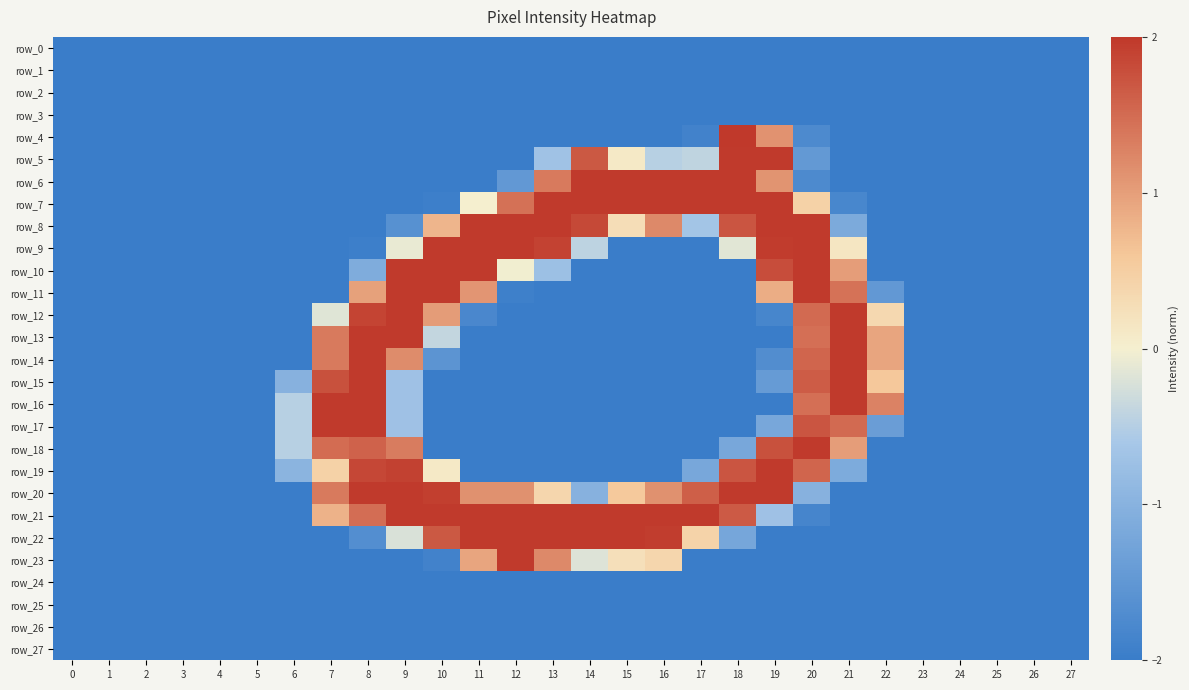

Reading right to left, extract all data points from this chart.

row_0: 27=-2.0	26=-2.0	25=-2.0	24=-2.0	23=-2.0	22=-2.0	21=-2.0	20=-2.0	19=-2.0	18=-2.0	17=-2.0	16=-2.0	15=-2.0	14=-2.0	13=-2.0	12=-2.0	11=-2.0	10=-2.0	9=-2.0	8=-2.0	7=-2.0	6=-2.0	5=-2.0	4=-2.0	3=-2.0	2=-2.0	1=-2.0	0=-2.0
row_1: 27=-2.0	26=-2.0	25=-2.0	24=-2.0	23=-2.0	22=-2.0	21=-2.0	20=-2.0	19=-2.0	18=-2.0	17=-2.0	16=-2.0	15=-2.0	14=-2.0	13=-2.0	12=-2.0	11=-2.0	10=-2.0	9=-2.0	8=-2.0	7=-2.0	6=-2.0	5=-2.0	4=-2.0	3=-2.0	2=-2.0	1=-2.0	0=-2.0
row_2: 27=-2.0	26=-2.0	25=-2.0	24=-2.0	23=-2.0	22=-2.0	21=-2.0	20=-2.0	19=-2.0	18=-2.0	17=-2.0	16=-2.0	15=-2.0	14=-2.0	13=-2.0	12=-2.0	11=-2.0	10=-2.0	9=-2.0	8=-2.0	7=-2.0	6=-2.0	5=-2.0	4=-2.0	3=-2.0	2=-2.0	1=-2.0	0=-2.0
row_3: 27=-2.0	26=-2.0	25=-2.0	24=-2.0	23=-2.0	22=-2.0	21=-2.0	20=-2.0	19=-2.0	18=-2.0	17=-2.0	16=-2.0	15=-2.0	14=-2.0	13=-2.0	12=-2.0	11=-2.0	10=-2.0	9=-2.0	8=-2.0	7=-2.0	6=-2.0	5=-2.0	4=-2.0	3=-2.0	2=-2.0	1=-2.0	0=-2.0
row_4: 27=-2.0	26=-2.0	25=-2.0	24=-2.0	23=-2.0	22=-2.0	21=-2.0	20=-1.7	19=1.1	18=2.0	17=-1.9	16=-2.0	15=-2.0	14=-2.0	13=-2.0	12=-2.0	11=-2.0	10=-2.0	9=-2.0	8=-2.0	7=-2.0	6=-2.0	5=-2.0	4=-2.0	3=-2.0	2=-2.0	1=-2.0	0=-2.0
row_5: 27=-2.0	26=-2.0	25=-2.0	24=-2.0	23=-2.0	22=-2.0	21=-2.0	20=-1.5	19=2.0	18=2.0	17=-0.4	16=-0.5	15=0.1	14=1.7	13=-0.7	12=-2.0	11=-2.0	10=-2.0	9=-2.0	8=-2.0	7=-2.0	6=-2.0	5=-2.0	4=-2.0	3=-2.0	2=-2.0	1=-2.0	0=-2.0
row_6: 27=-2.0	26=-2.0	25=-2.0	24=-2.0	23=-2.0	22=-2.0	21=-2.0	20=-1.7	19=1.1	18=2.0	17=2.0	16=2.0	15=2.0	14=2.0	13=1.4	12=-1.5	11=-2.0	10=-2.0	9=-2.0	8=-2.0	7=-2.0	6=-2.0	5=-2.0	4=-2.0	3=-2.0	2=-2.0	1=-2.0	0=-2.0
row_7: 27=-2.0	26=-2.0	25=-2.0	24=-2.0	23=-2.0	22=-2.0	21=-1.8	20=0.4	19=2.0	18=2.0	17=2.0	16=2.0	15=2.0	14=2.0	13=2.0	12=1.4	11=0.0	10=-2.0	9=-2.0	8=-2.0	7=-2.0	6=-2.0	5=-2.0	4=-2.0	3=-2.0	2=-2.0	1=-2.0	0=-2.0
row_8: 27=-2.0	26=-2.0	25=-2.0	24=-2.0	23=-2.0	22=-2.0	21=-1.1	20=2.0	19=2.0	18=1.7	17=-0.6	16=1.2	15=0.3	14=1.8	13=2.0	12=2.0	11=2.0	10=0.8	9=-1.6	8=-2.0	7=-2.0	6=-2.0	5=-2.0	4=-2.0	3=-2.0	2=-2.0	1=-2.0	0=-2.0
row_9: 27=-2.0	26=-2.0	25=-2.0	24=-2.0	23=-2.0	22=-2.0	21=0.1	20=2.0	19=2.0	18=-0.1	17=-2.0	16=-2.0	15=-2.0	14=-0.4	13=1.9	12=2.0	11=2.0	10=2.0	9=-0.1	8=-2.0	7=-2.0	6=-2.0	5=-2.0	4=-2.0	3=-2.0	2=-2.0	1=-2.0	0=-2.0
row_10: 27=-2.0	26=-2.0	25=-2.0	24=-2.0	23=-2.0	22=-2.0	21=1.0	20=2.0	19=1.8	18=-2.0	17=-2.0	16=-2.0	15=-2.0	14=-2.0	13=-0.7	12=-0.0	11=2.0	10=2.0	9=2.0	8=-1.1	7=-2.0	6=-2.0	5=-2.0	4=-2.0	3=-2.0	2=-2.0	1=-2.0	0=-2.0
row_11: 27=-2.0	26=-2.0	25=-2.0	24=-2.0	23=-2.0	22=-1.5	21=1.4	20=2.0	19=0.9	18=-2.0	17=-2.0	16=-2.0	15=-2.0	14=-2.0	13=-2.0	12=-1.9	11=1.1	10=2.0	9=2.0	8=1.0	7=-2.0	6=-2.0	5=-2.0	4=-2.0	3=-2.0	2=-2.0	1=-2.0	0=-2.0
row_12: 27=-2.0	26=-2.0	25=-2.0	24=-2.0	23=-2.0	22=0.3	21=2.0	20=1.5	19=-1.8	18=-2.0	17=-2.0	16=-2.0	15=-2.0	14=-2.0	13=-2.0	12=-2.0	11=-1.8	10=1.0	9=2.0	8=1.9	7=-0.2	6=-2.0	5=-2.0	4=-2.0	3=-2.0	2=-2.0	1=-2.0	0=-2.0
row_13: 27=-2.0	26=-2.0	25=-2.0	24=-2.0	23=-2.0	22=0.9	21=2.0	20=1.5	19=-2.0	18=-2.0	17=-2.0	16=-2.0	15=-2.0	14=-2.0	13=-2.0	12=-2.0	11=-2.0	10=-0.4	9=2.0	8=2.0	7=1.4	6=-2.0	5=-2.0	4=-2.0	3=-2.0	2=-2.0	1=-2.0	0=-2.0
row_14: 27=-2.0	26=-2.0	25=-2.0	24=-2.0	23=-2.0	22=0.9	21=2.0	20=1.6	19=-1.7	18=-2.0	17=-2.0	16=-2.0	15=-2.0	14=-2.0	13=-2.0	12=-2.0	11=-2.0	10=-1.6	9=1.2	8=2.0	7=1.4	6=-2.0	5=-2.0	4=-2.0	3=-2.0	2=-2.0	1=-2.0	0=-2.0
row_15: 27=-2.0	26=-2.0	25=-2.0	24=-2.0	23=-2.0	22=0.6	21=2.0	20=1.7	19=-1.4	18=-2.0	17=-2.0	16=-2.0	15=-2.0	14=-2.0	13=-2.0	12=-2.0	11=-2.0	10=-2.0	9=-0.7	8=2.0	7=1.8	6=-1.0	5=-2.0	4=-2.0	3=-2.0	2=-2.0	1=-2.0	0=-2.0
row_16: 27=-2.0	26=-2.0	25=-2.0	24=-2.0	23=-2.0	22=1.3	21=2.0	20=1.5	19=-2.0	18=-2.0	17=-2.0	16=-2.0	15=-2.0	14=-2.0	13=-2.0	12=-2.0	11=-2.0	10=-2.0	9=-0.7	8=2.0	7=2.0	6=-0.5	5=-2.0	4=-2.0	3=-2.0	2=-2.0	1=-2.0	0=-2.0
row_17: 27=-2.0	26=-2.0	25=-2.0	24=-2.0	23=-2.0	22=-1.4	21=1.5	20=1.7	19=-1.2	18=-2.0	17=-2.0	16=-2.0	15=-2.0	14=-2.0	13=-2.0	12=-2.0	11=-2.0	10=-2.0	9=-0.7	8=2.0	7=2.0	6=-0.5	5=-2.0	4=-2.0	3=-2.0	2=-2.0	1=-2.0	0=-2.0
row_18: 27=-2.0	26=-2.0	25=-2.0	24=-2.0	23=-2.0	22=-2.0	21=1.0	20=2.0	19=1.8	18=-1.2	17=-2.0	16=-2.0	15=-2.0	14=-2.0	13=-2.0	12=-2.0	11=-2.0	10=-2.0	9=1.3	8=1.6	7=1.5	6=-0.5	5=-2.0	4=-2.0	3=-2.0	2=-2.0	1=-2.0	0=-2.0
row_19: 27=-2.0	26=-2.0	25=-2.0	24=-2.0	23=-2.0	22=-2.0	21=-1.1	20=1.6	19=2.0	18=1.7	17=-1.2	16=-2.0	15=-2.0	14=-2.0	13=-2.0	12=-2.0	11=-2.0	10=0.1	9=1.9	8=1.9	7=0.4	6=-1.0	5=-2.0	4=-2.0	3=-2.0	2=-2.0	1=-2.0	0=-2.0
row_20: 27=-2.0	26=-2.0	25=-2.0	24=-2.0	23=-2.0	22=-2.0	21=-2.0	20=-1.0	19=2.0	18=2.0	17=1.6	16=1.1	15=0.6	14=-1.0	13=0.4	12=1.1	11=1.1	10=1.9	9=2.0	8=2.0	7=1.4	6=-2.0	5=-2.0	4=-2.0	3=-2.0	2=-2.0	1=-2.0	0=-2.0
row_21: 27=-2.0	26=-2.0	25=-2.0	24=-2.0	23=-2.0	22=-2.0	21=-2.0	20=-1.8	19=-0.7	18=1.7	17=2.0	16=2.0	15=2.0	14=2.0	13=2.0	12=2.0	11=2.0	10=2.0	9=2.0	8=1.5	7=0.8	6=-2.0	5=-2.0	4=-2.0	3=-2.0	2=-2.0	1=-2.0	0=-2.0
row_22: 27=-2.0	26=-2.0	25=-2.0	24=-2.0	23=-2.0	22=-2.0	21=-2.0	20=-2.0	19=-2.0	18=-1.2	17=0.4	16=2.0	15=2.0	14=2.0	13=2.0	12=2.0	11=2.0	10=1.7	9=-0.2	8=-1.7	7=-2.0	6=-2.0	5=-2.0	4=-2.0	3=-2.0	2=-2.0	1=-2.0	0=-2.0
row_23: 27=-2.0	26=-2.0	25=-2.0	24=-2.0	23=-2.0	22=-2.0	21=-2.0	20=-2.0	19=-2.0	18=-2.0	17=-2.0	16=0.4	15=0.2	14=-0.2	13=1.2	12=2.0	11=0.9	10=-1.9	9=-2.0	8=-2.0	7=-2.0	6=-2.0	5=-2.0	4=-2.0	3=-2.0	2=-2.0	1=-2.0	0=-2.0
row_24: 27=-2.0	26=-2.0	25=-2.0	24=-2.0	23=-2.0	22=-2.0	21=-2.0	20=-2.0	19=-2.0	18=-2.0	17=-2.0	16=-2.0	15=-2.0	14=-2.0	13=-2.0	12=-2.0	11=-2.0	10=-2.0	9=-2.0	8=-2.0	7=-2.0	6=-2.0	5=-2.0	4=-2.0	3=-2.0	2=-2.0	1=-2.0	0=-2.0
row_25: 27=-2.0	26=-2.0	25=-2.0	24=-2.0	23=-2.0	22=-2.0	21=-2.0	20=-2.0	19=-2.0	18=-2.0	17=-2.0	16=-2.0	15=-2.0	14=-2.0	13=-2.0	12=-2.0	11=-2.0	10=-2.0	9=-2.0	8=-2.0	7=-2.0	6=-2.0	5=-2.0	4=-2.0	3=-2.0	2=-2.0	1=-2.0	0=-2.0
row_26: 27=-2.0	26=-2.0	25=-2.0	24=-2.0	23=-2.0	22=-2.0	21=-2.0	20=-2.0	19=-2.0	18=-2.0	17=-2.0	16=-2.0	15=-2.0	14=-2.0	13=-2.0	12=-2.0	11=-2.0	10=-2.0	9=-2.0	8=-2.0	7=-2.0	6=-2.0	5=-2.0	4=-2.0	3=-2.0	2=-2.0	1=-2.0	0=-2.0
row_27: 27=-2.0	26=-2.0	25=-2.0	24=-2.0	23=-2.0	22=-2.0	21=-2.0	20=-2.0	19=-2.0	18=-2.0	17=-2.0	16=-2.0	15=-2.0	14=-2.0	13=-2.0	12=-2.0	11=-2.0	10=-2.0	9=-2.0	8=-2.0	7=-2.0	6=-2.0	5=-2.0	4=-2.0	3=-2.0	2=-2.0	1=-2.0	0=-2.0